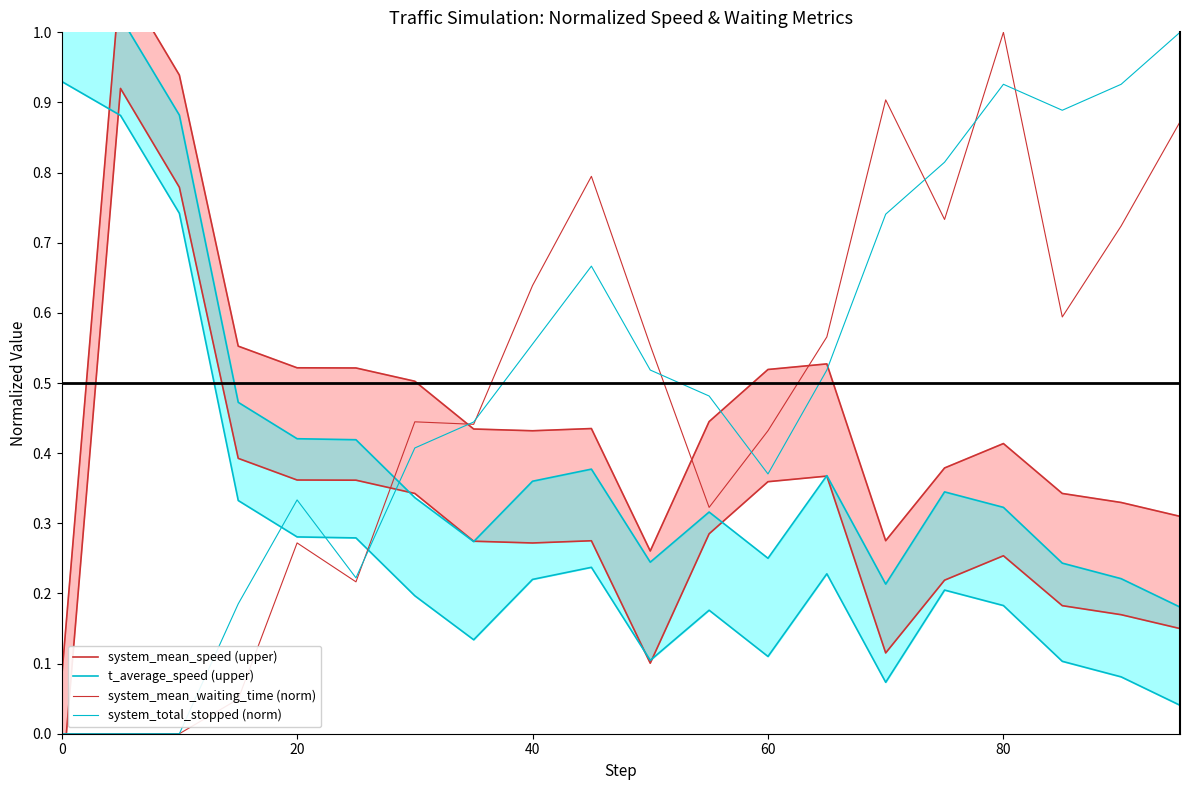

True or false: system_total_stopped (norm) and system_mean_waiting_time (norm) cross at least once.

True